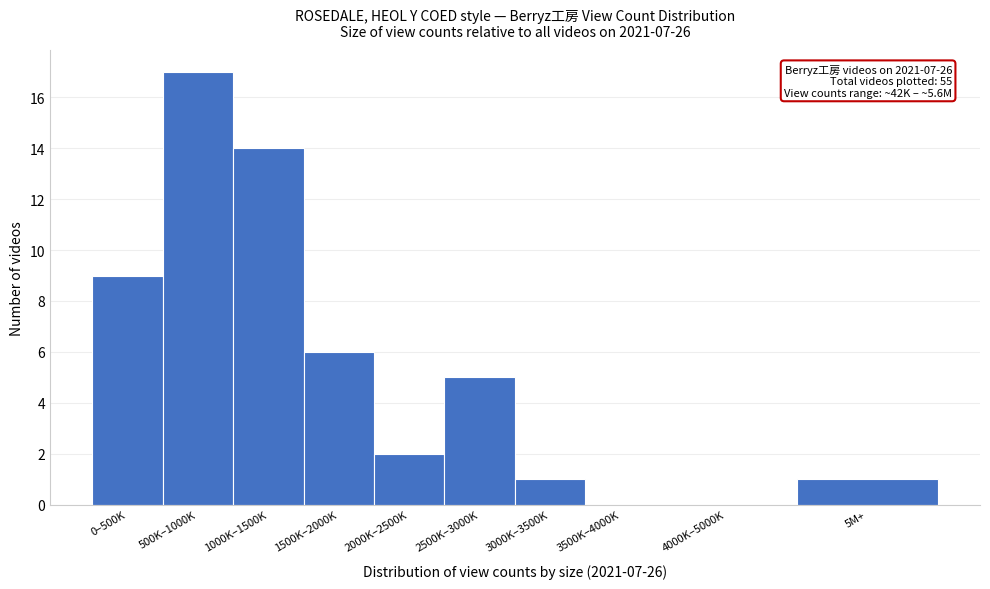

Reading left to right, extract all data points from this chart.

0–500K=9	500K–1000K=17	1000K–1500K=14	1500K–2000K=6	2000K–2500K=2	2500K–3000K=5	3000K–3500K=1	3500K–4000K=0	4000K–5000K=0	5M+=1